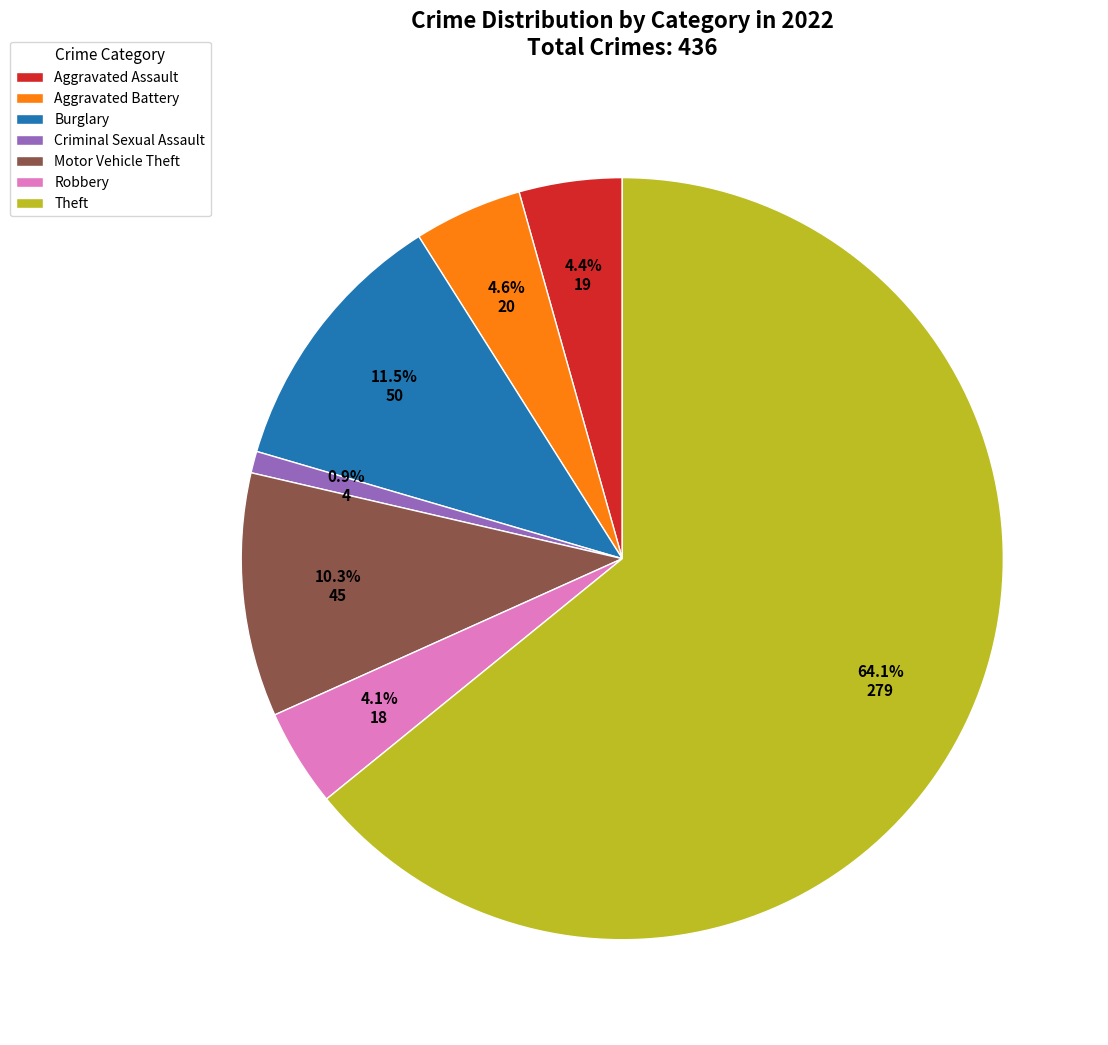

Which has a higher value, Criminal Sexual Assault or Burglary?

Burglary